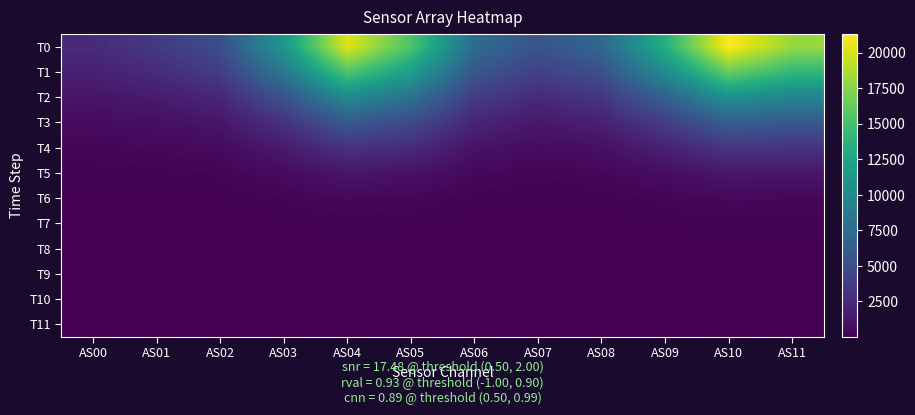

Reading right to left, list all the values displayed in this chart.

T0: AS11=18041.5	AS10=21328.0	AS09=13393.6	AS08=7009.5	AS07=5447.9	AS06=7506.7	AS05=15390.7	AS04=20288.5	AS03=11227.4	AS02=5051.7	AS01=3532.8	AS00=2630.7
T1: AS11=14158.9	AS10=16399.3	AS09=10223.3	AS08=5290.2	AS07=4063.4	AS06=5753.0	AS05=11970.4	AS04=15548.4	AS03=8472.5	AS02=3747.8	AS01=2621.7	AS00=1962.7
T2: AS11=9631.8	AS10=10774.1	AS09=6624.2	AS08=3362.3	AS07=2534.9	AS06=3767.6	AS05=8026.0	AS04=10161.9	AS03=5390.3	AS02=2312.5	AS01=1618.9	AS00=1224.6
T3: AS11=5927.8	AS10=6378.3	AS09=3850.0	AS08=1909.2	AS07=1413.7	AS06=2229.2	AS05=4866.8	AS04=5989.1	AS03=3083.1	AS02=1277.7	AS01=896.1	AS00=686.7
T4: AS11=3146.2	AS10=3289.1	AS09=1951.4	AS08=945.7	AS07=690.9	AS06=1148.0	AS05=2556.3	AS04=3081.9	AS03=1551.6	AS02=627.2	AS01=441.7	AS00=342.0
T5: AS11=1307.8	AS10=1373.9	AS09=812.1	AS08=388.0	AS07=281.8	AS06=473.4	AS05=1063.4	AS04=1289.4	AS03=651.4	AS02=265.6	AS01=188.4	AS00=145.7
T6: AS11=426.9	AS10=468.7	AS09=279.7	AS08=132.5	AS07=96.5	AS06=156.7	AS05=351.9	AS04=442.7	AS03=231.0	AS02=98.6	AS01=70.5	AS00=53.5
T7: AS11=137.8	AS10=158.4	AS09=94.9	AS08=44.0	AS07=31.8	AS06=50.5	AS05=114.7	AS04=150.3	AS03=80.3	AS02=35.0	AS01=25.0	AS00=18.5
T8: AS11=51.8	AS10=60.7	AS09=36.1	AS08=16.0	AS07=11.0	AS06=17.8	AS05=42.5	AS04=57.3	AS03=30.1	AS02=12.3	AS01=8.4	AS00=5.9
T9: AS11=19.7	AS10=24.1	AS09=14.0	AS08=5.6	AS07=3.5	AS06=5.9	AS05=16.0	AS04=22.6	AS03=11.3	AS02=3.8	AS01=2.2	AS00=1.3
T10: AS11=6.8	AS10=9.4	AS09=5.2	AS08=1.6	AS07=0.8	AS06=1.6	AS05=5.6	AS04=8.8	AS03=4.1	AS02=0.9	AS01=0.4	AS00=0.2
T11: AS11=2.4	AS10=4.0	AS09=2.0	AS08=0.4	AS07=0.1	AS06=0.4	AS05=2.0	AS04=3.8	AS03=1.7	AS02=0.2	AS01=0.0	AS00=0.0